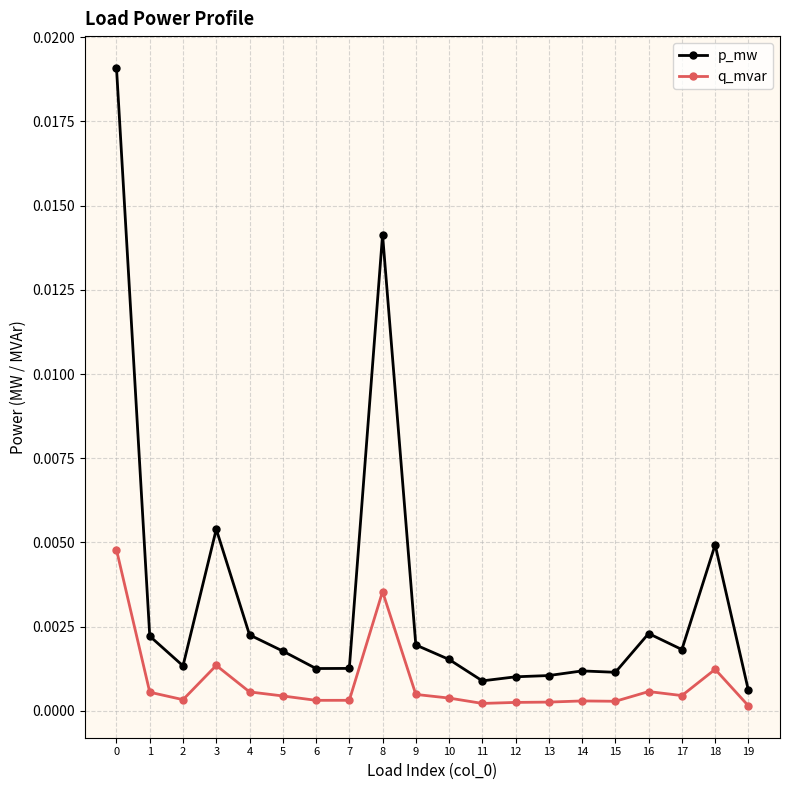

At how many categories does at least one series exceed 0?

20